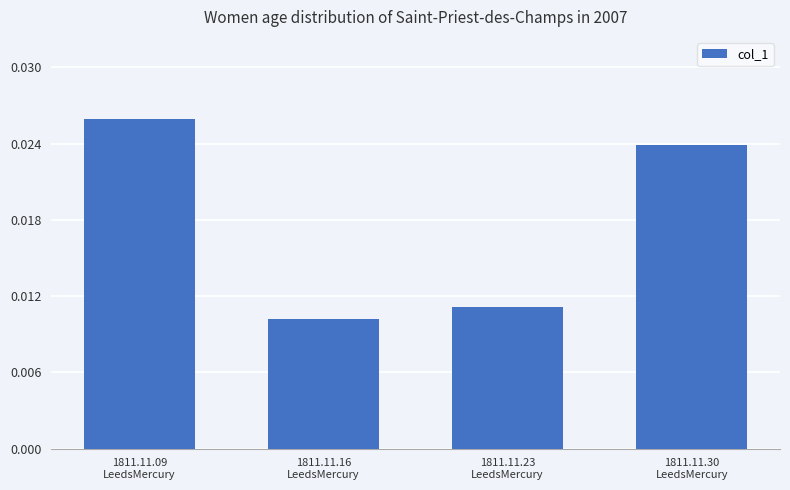

Rank the categories by value from highest to lowest.

1811.11.09
LeedsMercury, 1811.11.30
LeedsMercury, 1811.11.23
LeedsMercury, 1811.11.16
LeedsMercury